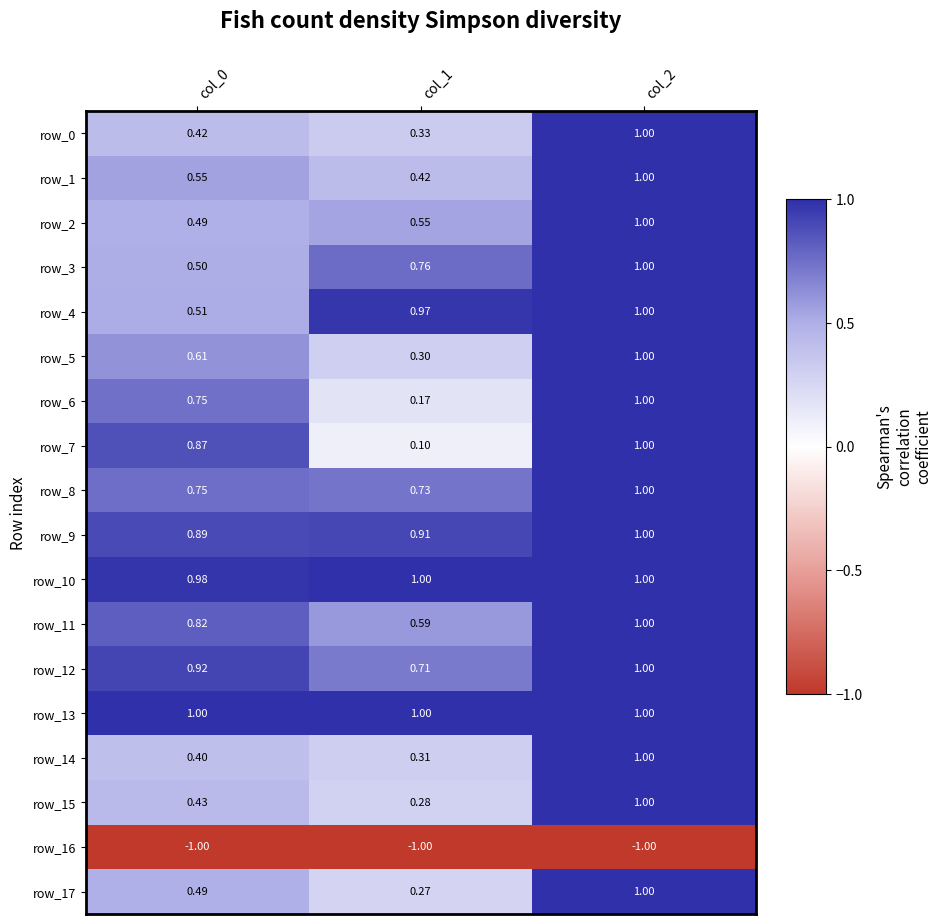

Is the value of row_10 at col_0 greater than the value of row_14 at col_1?

Yes